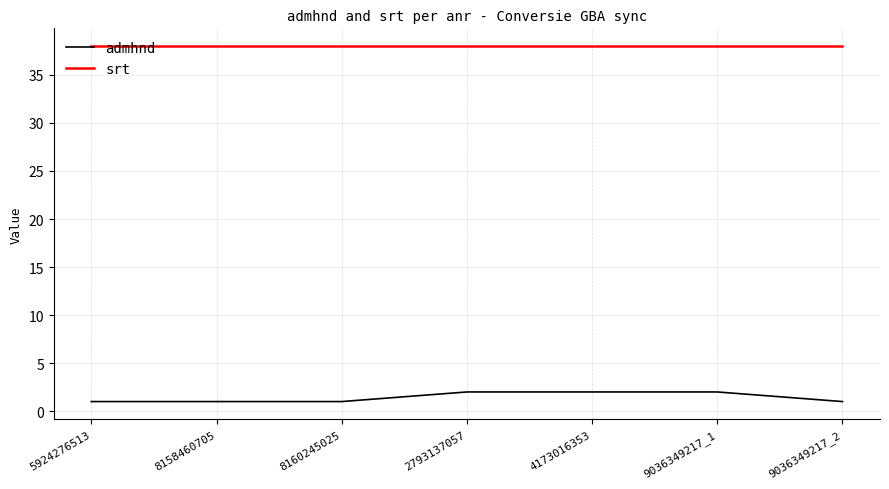

The admhnd series shows 2 at 9036349217_1. True or false?

True